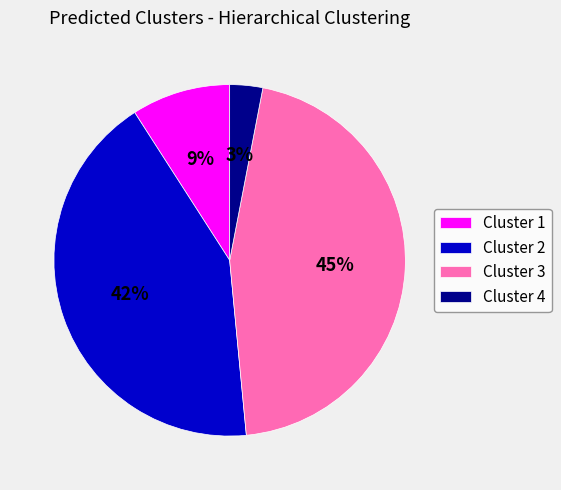

Rank the categories by value from lowest to highest.

Cluster 4, Cluster 1, Cluster 2, Cluster 3